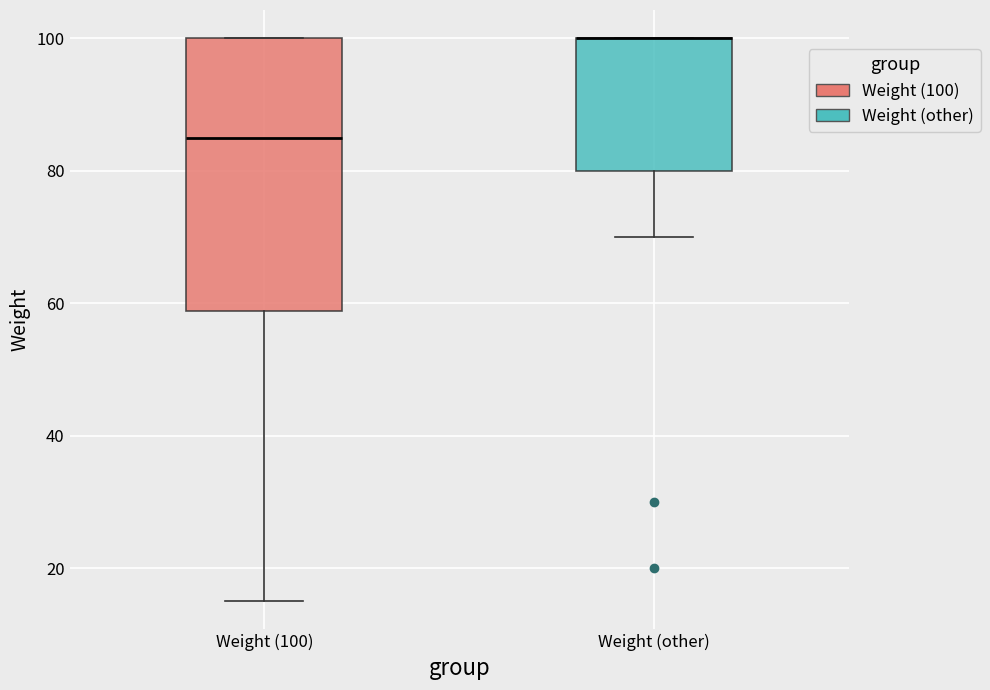

Where does the lower whisker of the box for Weight (other) end on the y-axis? The values are not printed on the chart, so give them approximately, as read against the axis.

70